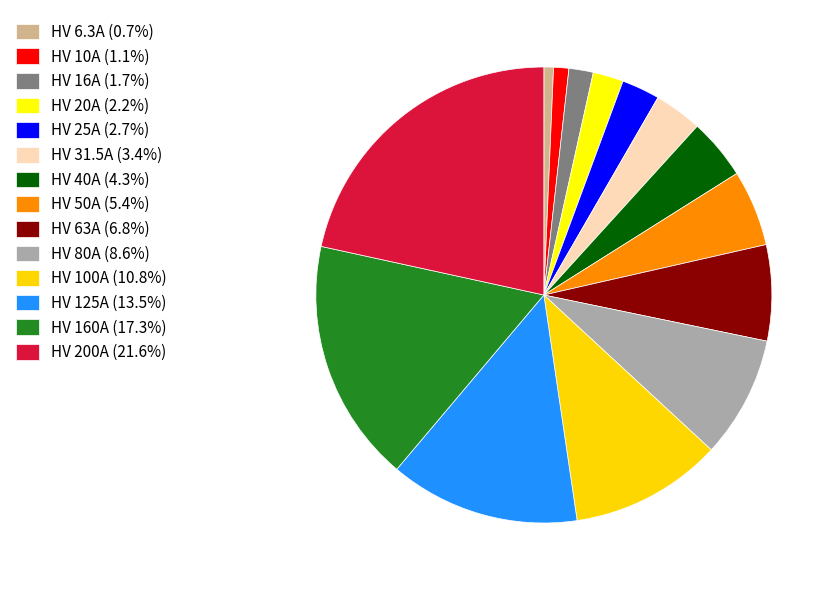

Combined, do HV 20A (2.2%) and HV 25A (2.7%) account for over 50%?

No